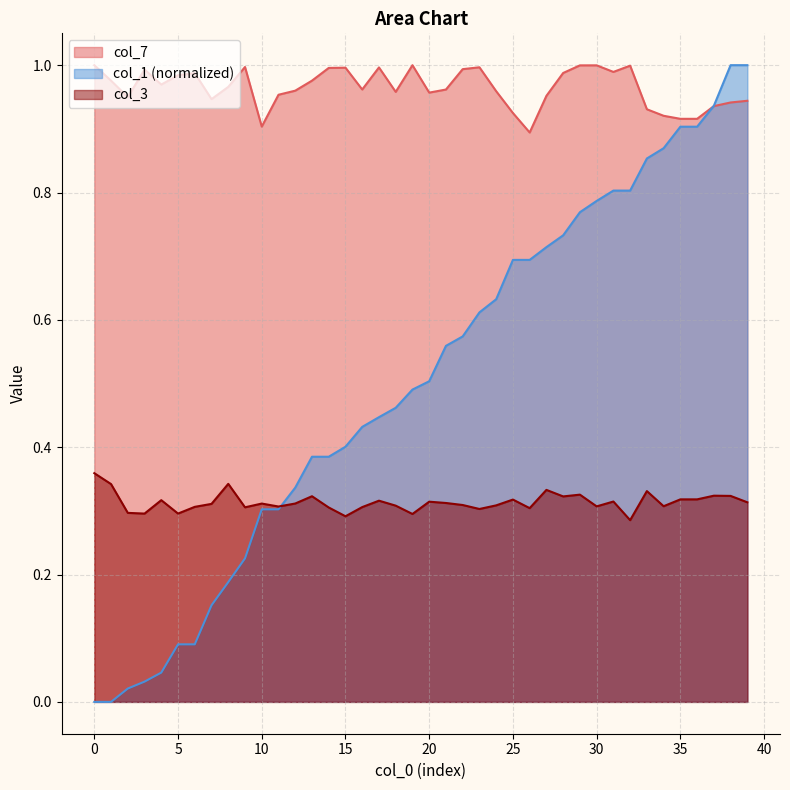

List the series in order of their overall mean, highest first.

col_7, col_1 (normalized), col_3